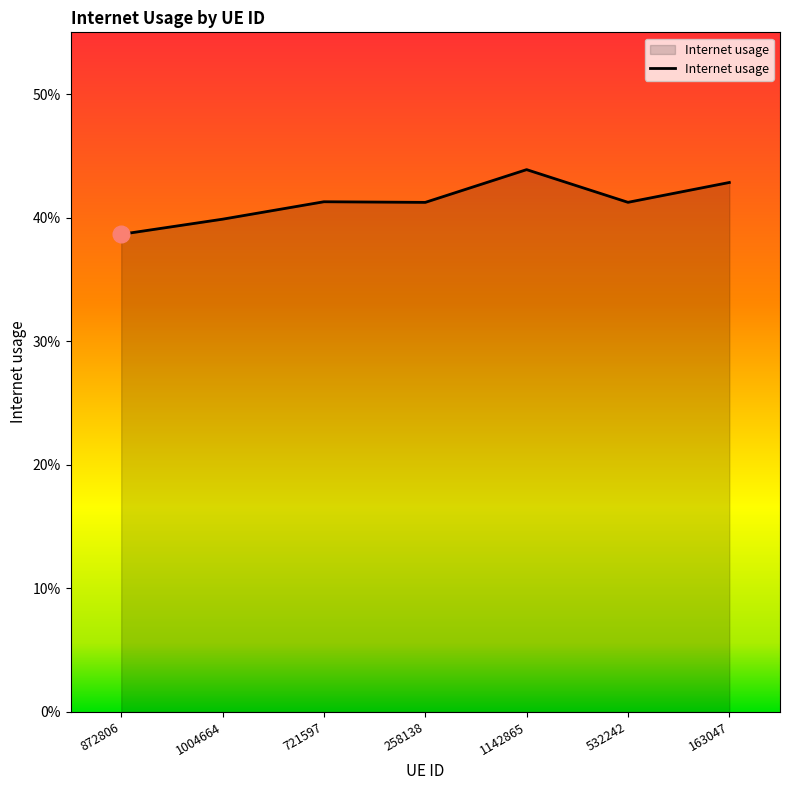

Does the chart display data point markers on the line(s)?

No